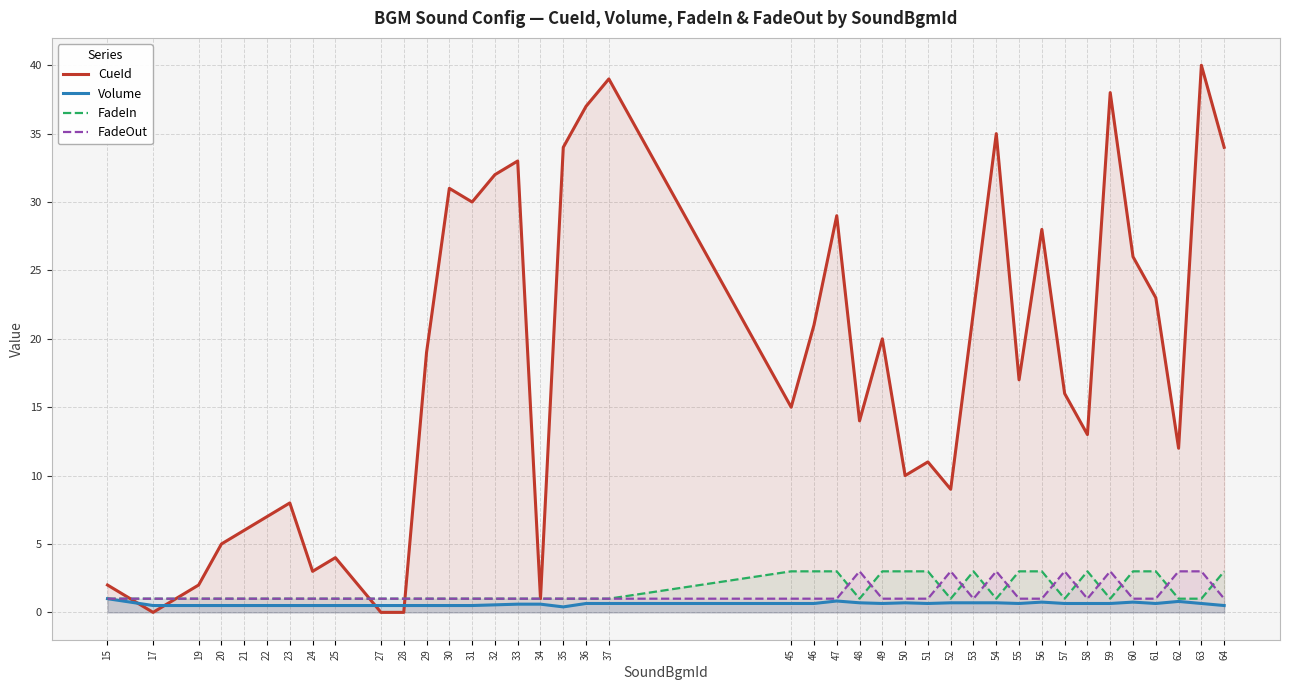

Is the value of CueId at 27 greater than the value of FadeIn at 21?

No